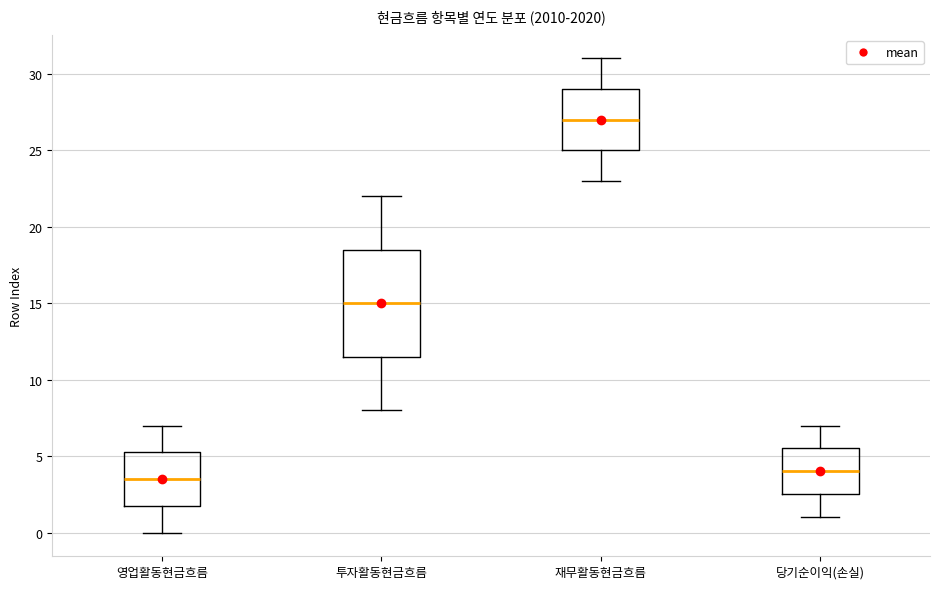

Comparing the boxes themselves (not the whiskers), which one is the tallest?

투자활동현금흐름